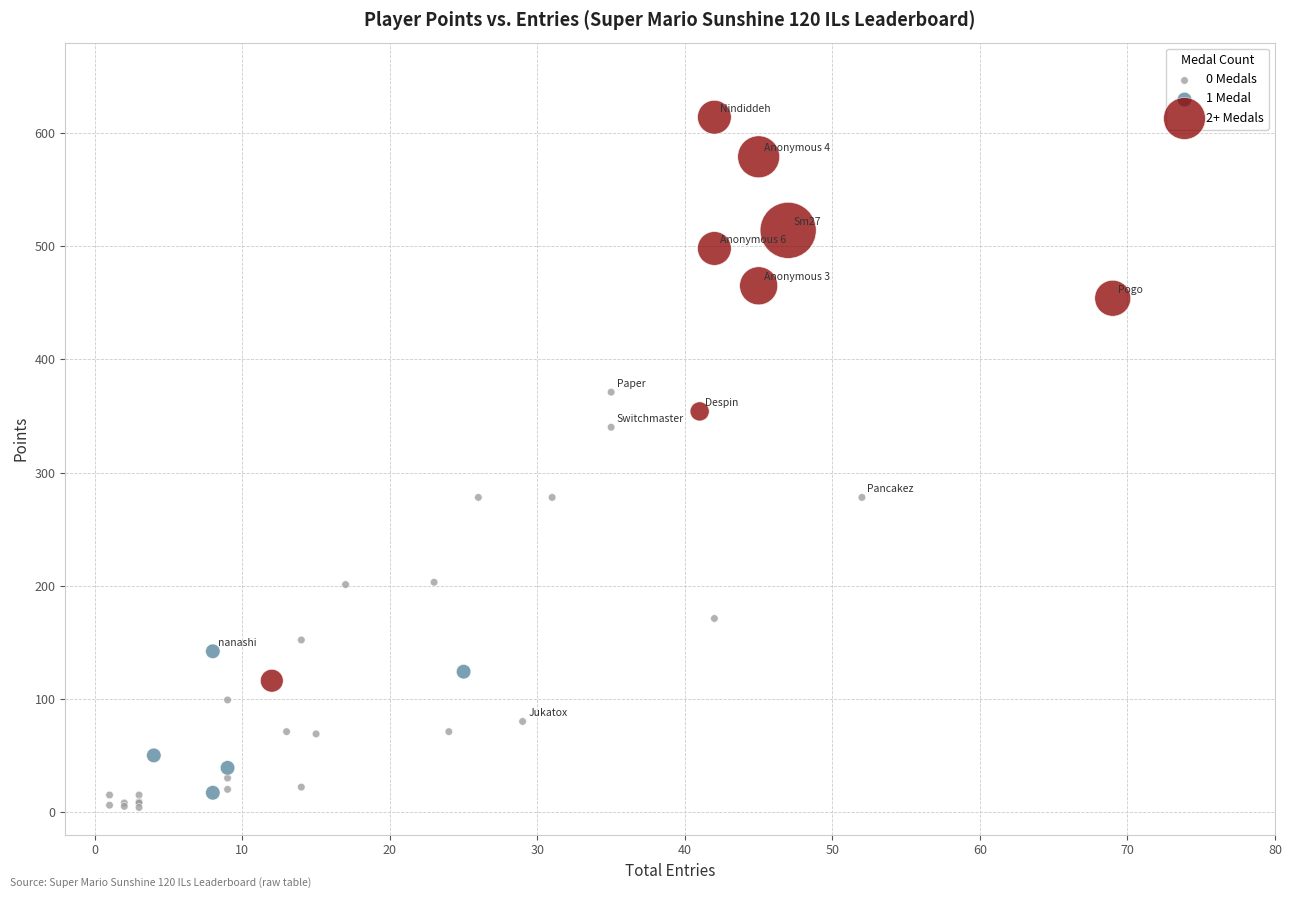

Which series reaches the maximum Y coordinate?

2+ Medals